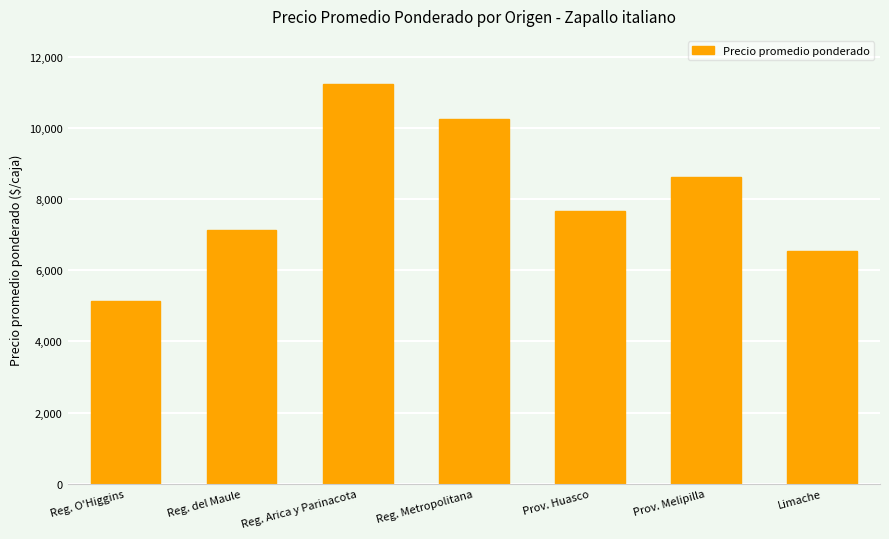

List the labels in order of value, largest first.

Reg. Arica y Parinacota, Reg. Metropolitana, Prov. Melipilla, Prov. Huasco, Reg. del Maule, Limache, Reg. O'Higgins